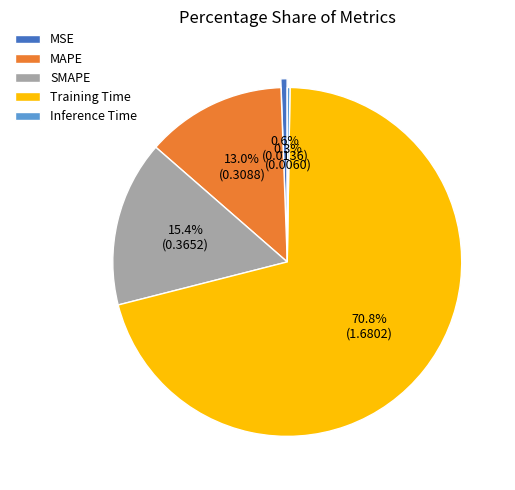

What is the largest slice in the pie chart?

Training Time